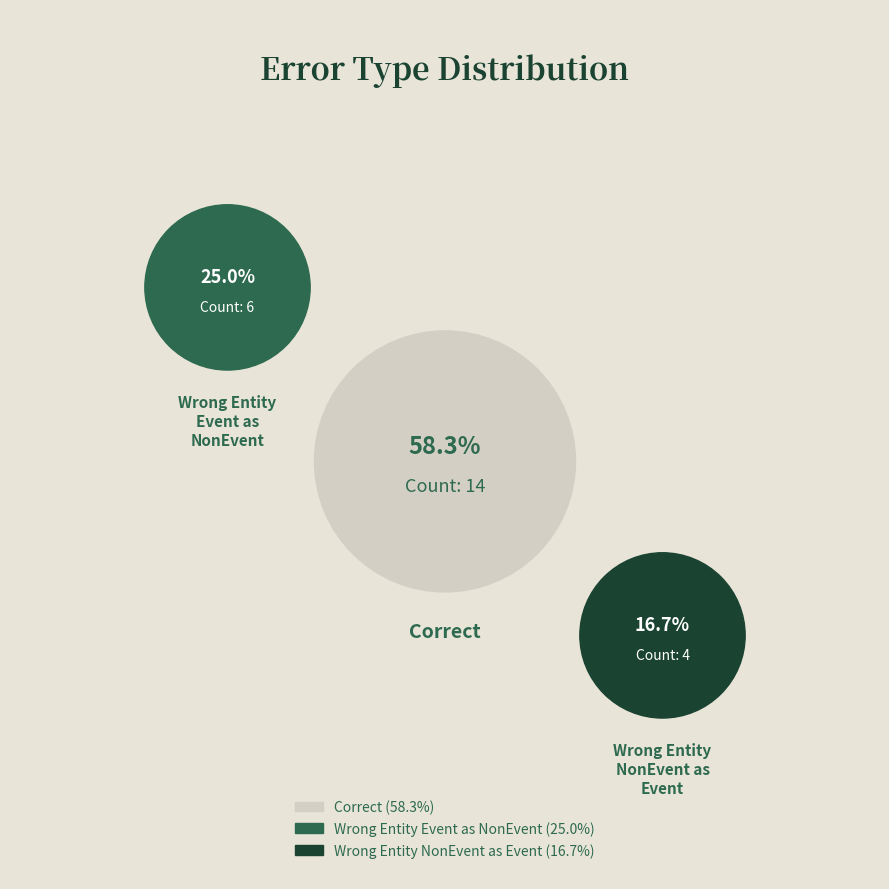

True or false: Wrong_Entity_Event_as_NonEvent accounts for 25% of the total.

True